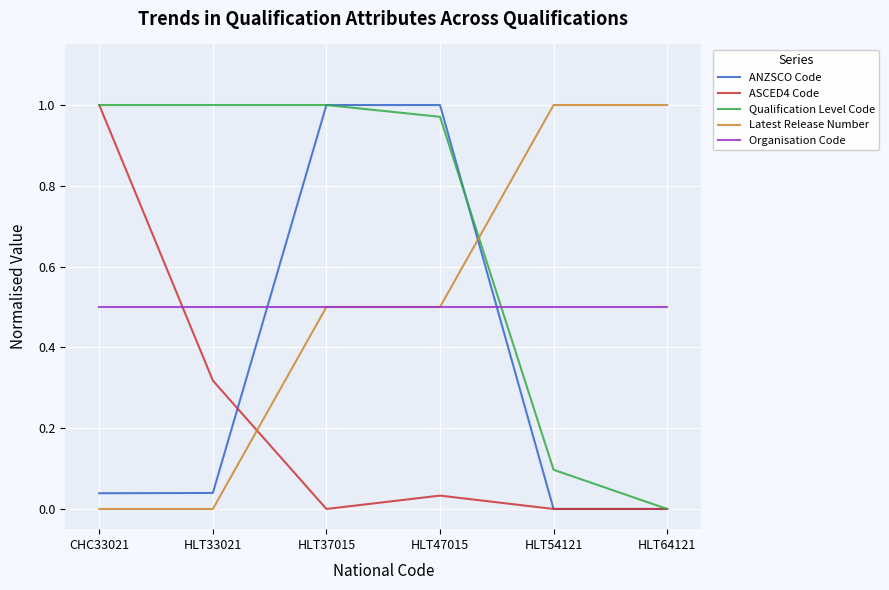

Is the value of Latest Release Number at HLT64121 greater than the value of Organisation Code at CHC33021?

Yes